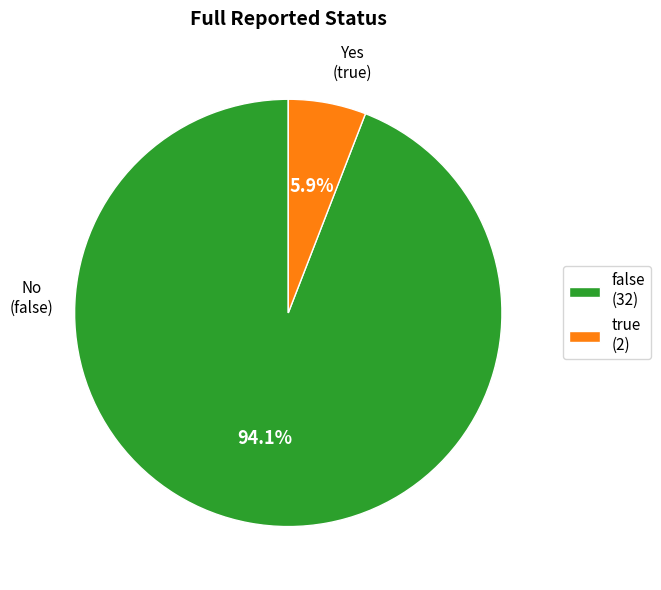

Rank the categories by value from lowest to highest.

true, false